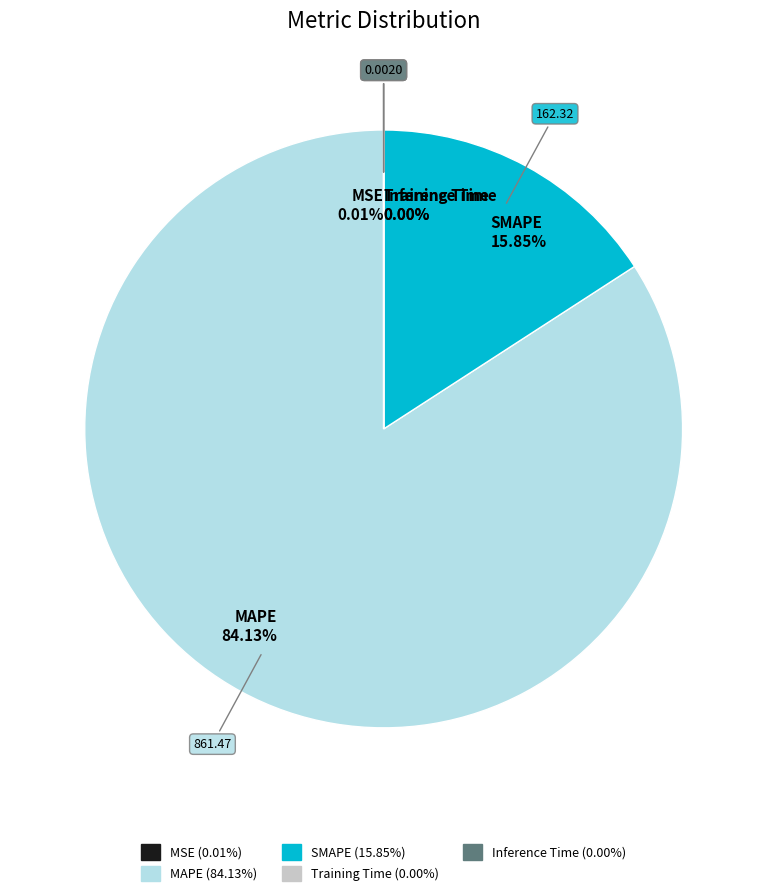

What percentage is the SMAPE slice, to the nearest percent?

16%